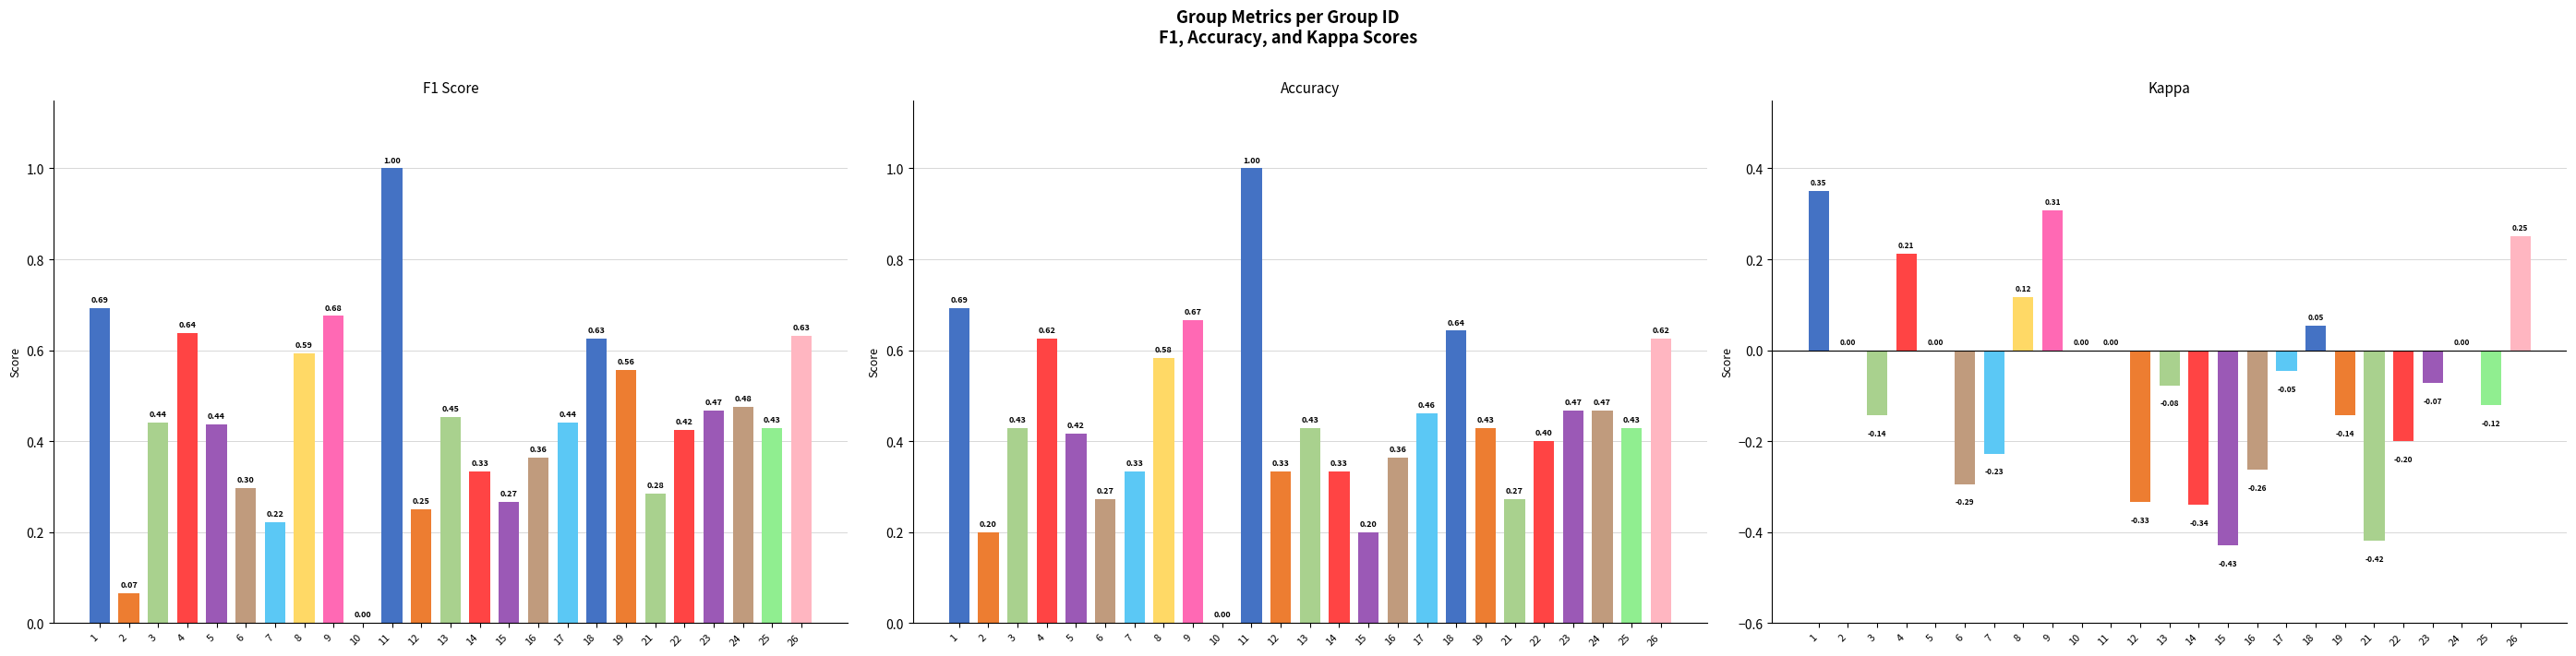

How many groups of bars are there?

25